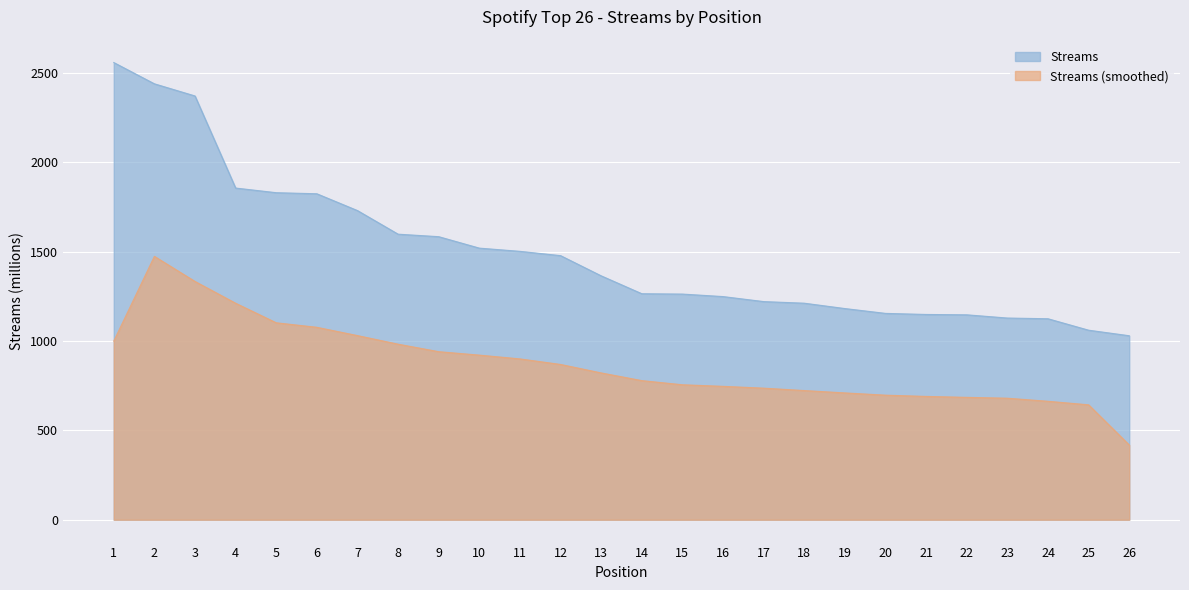

What is the minimum value shown in the chart?

417.8